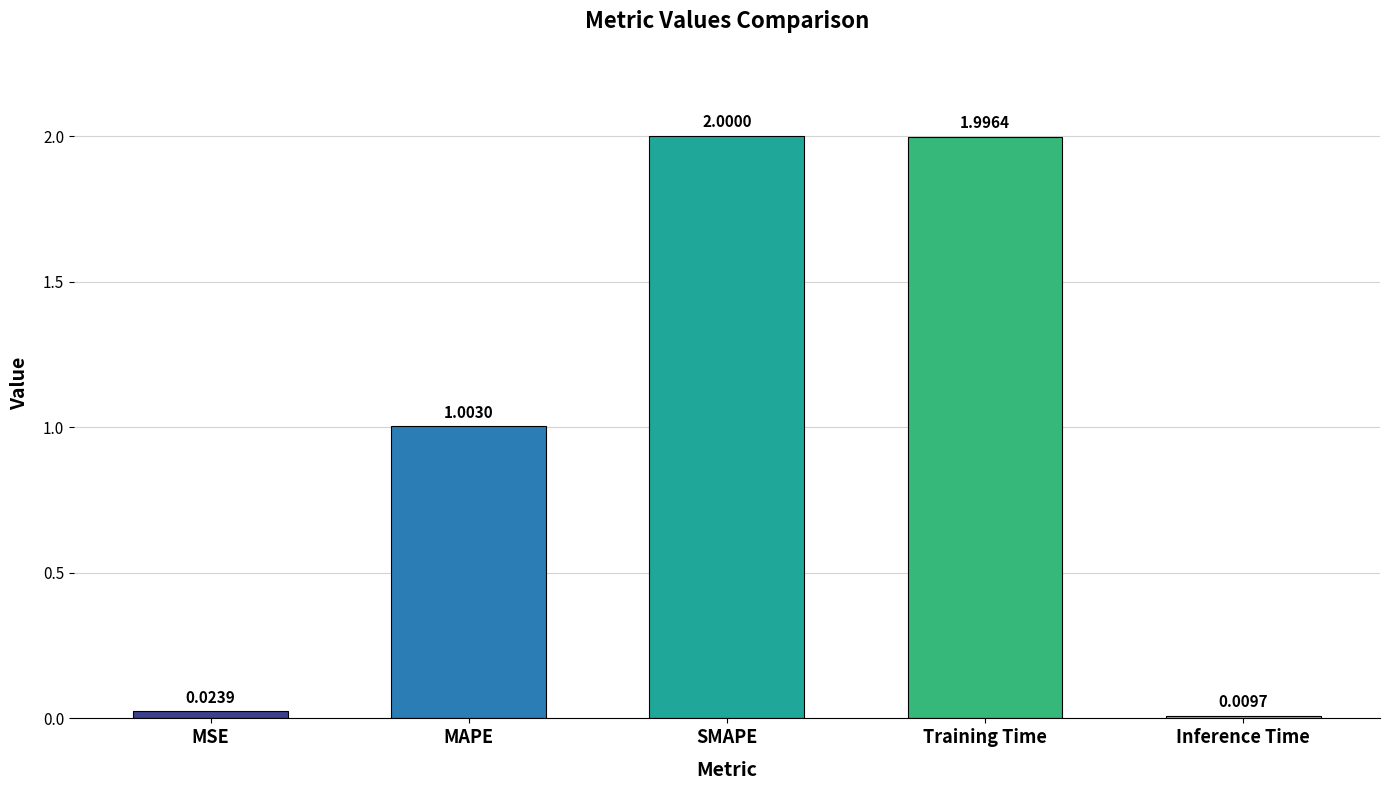

Where does the data first go above 1?

MAPE